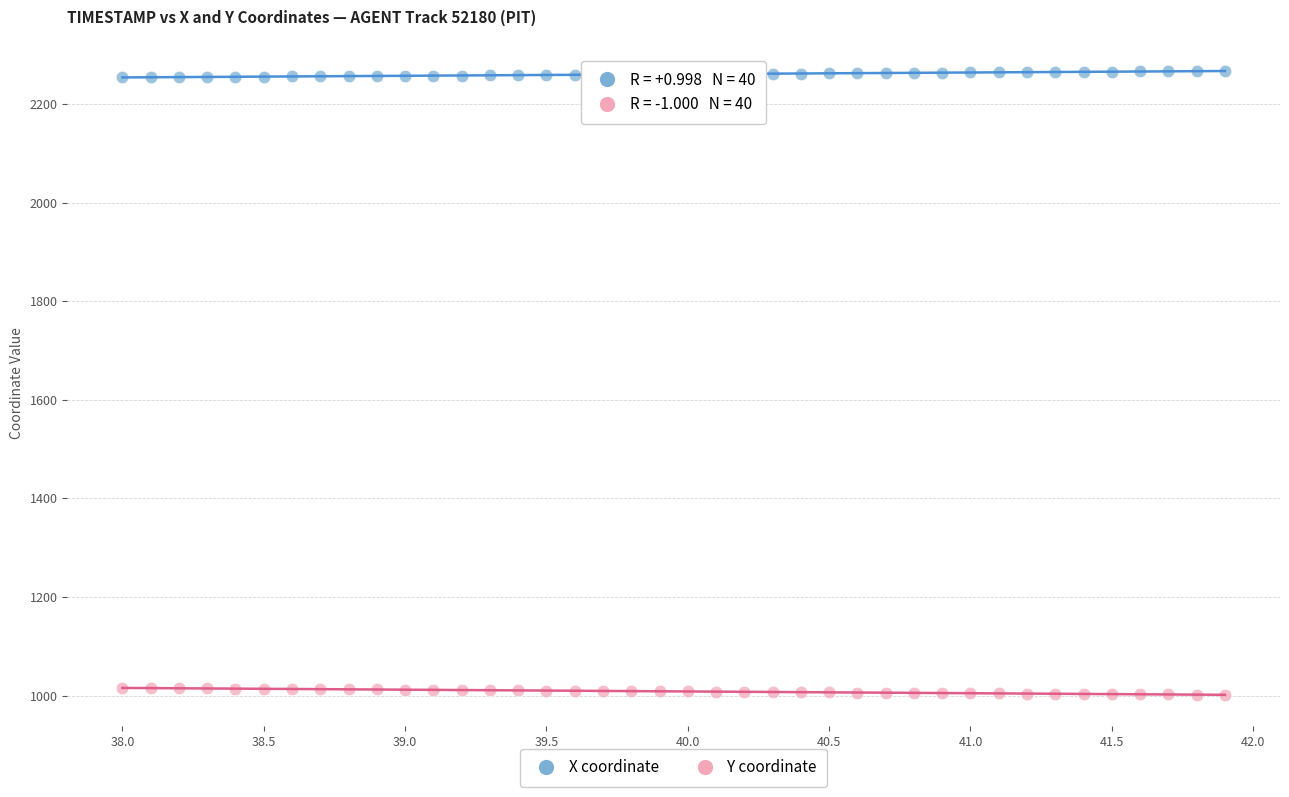

Which series reaches the maximum Y coordinate?

X coordinate